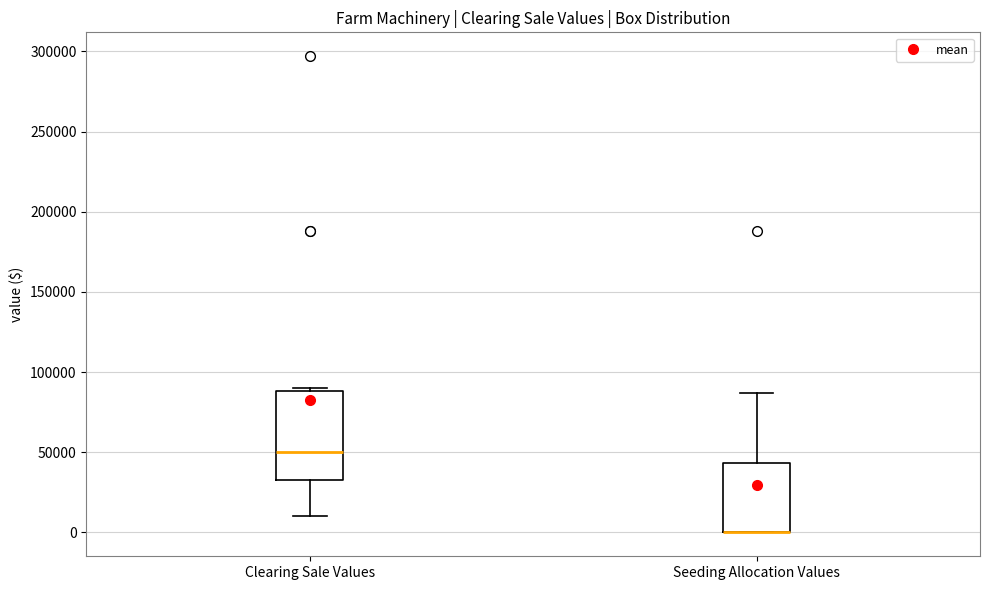

Reading left to right, transcribe this box plot: for each box, give where its median line is, the range the box spans, and where its two whiskers end, as read against the y-axis. The values are not printed on the chart, so give them approximately, as read against the axis.

Clearing Sale Values: median 50000, box 35000 to 90000, whiskers 10000 to 90000
Seeding Allocation Values: median 0 (drawn on the box's lower edge), box 0 to 45000, whiskers 0 to 85000